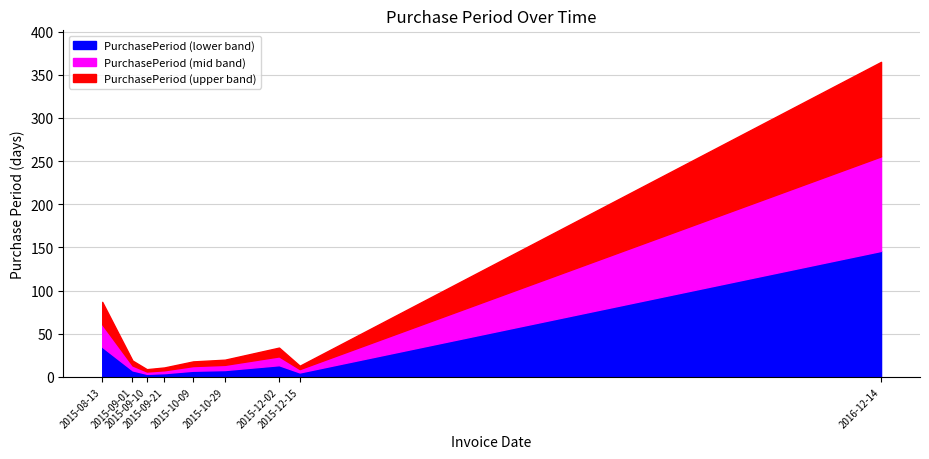

True or false: there are more than 2 points higher than both neighbors.

False